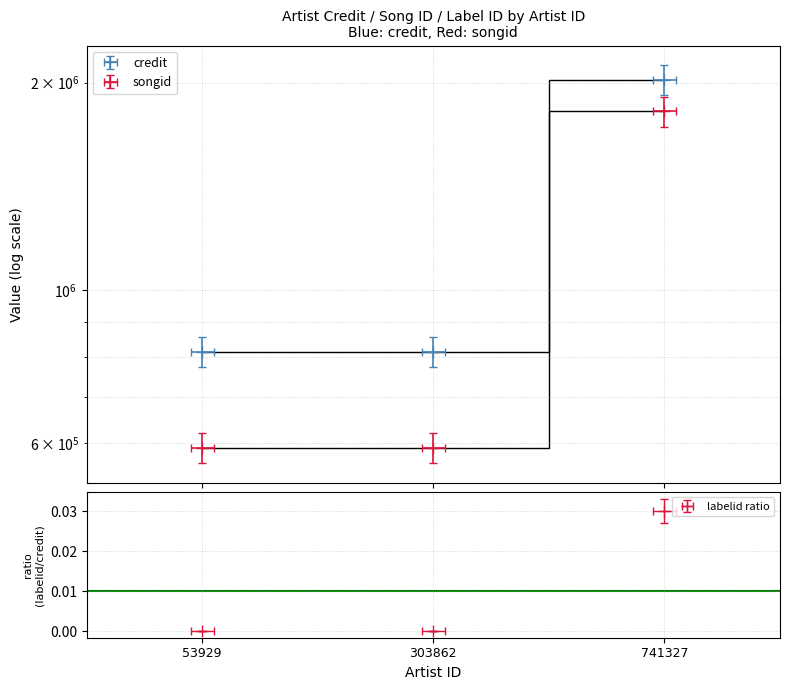

Reading right to left, transcribe all the data shown in this chart.

credit: 741327=1916712.4	303862=773400.7	53929=773400.7
songid: 741327=2118471.6	303862=854811.3	53929=854811.3
labelid: 741327=0.0	303862=0.0	53929=0.0